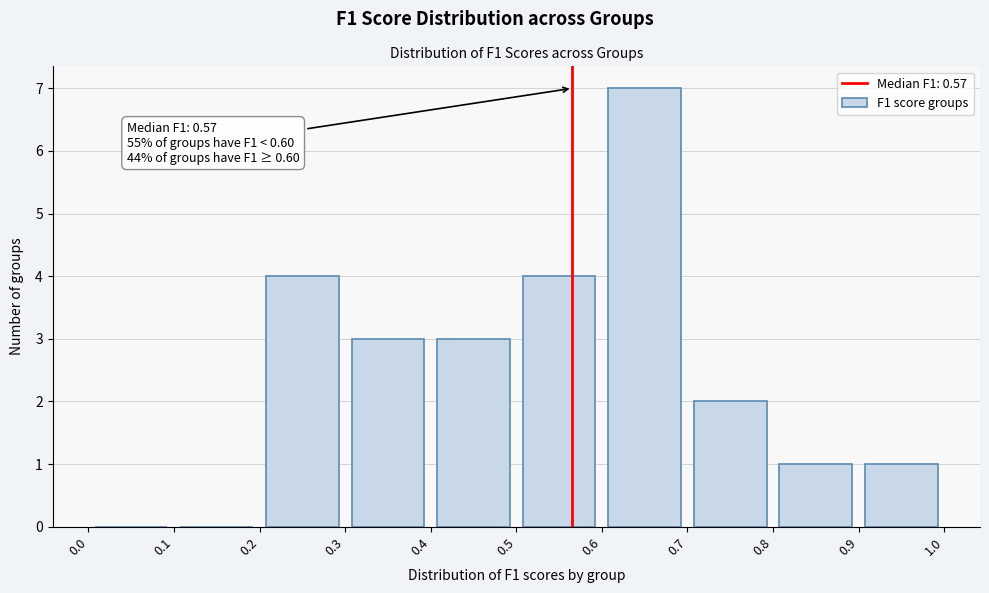

Over which range of the x-axis is the bar tallest?

0.6 to 0.7